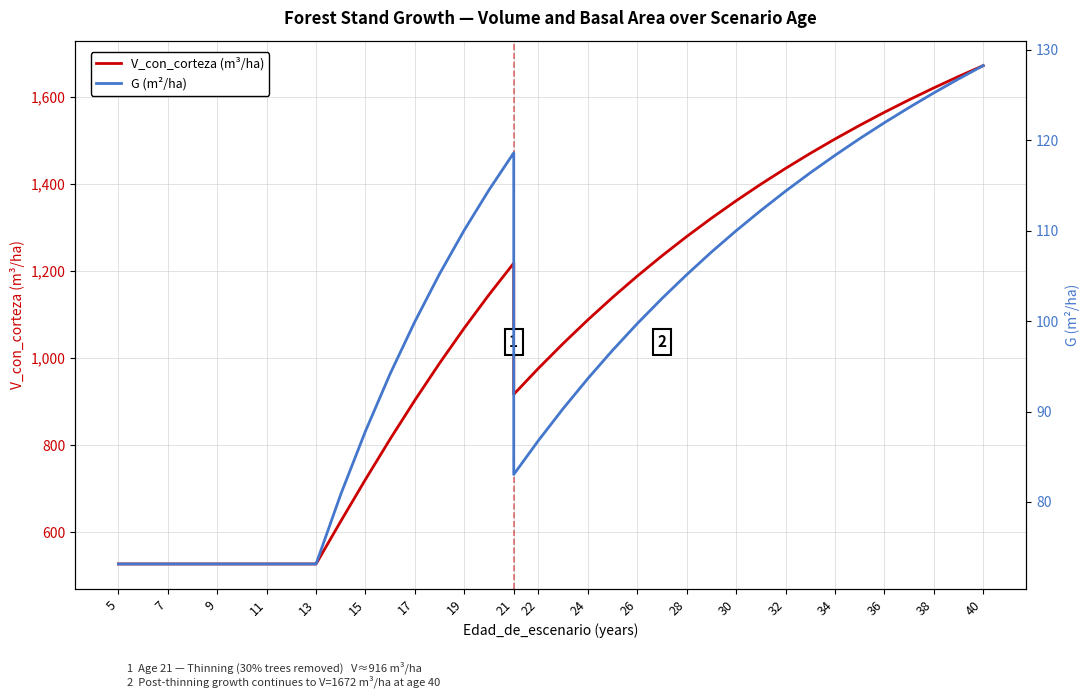

What are all the series names shown in the legend?

V_con_corteza (m³/ha), G (m²/ha)